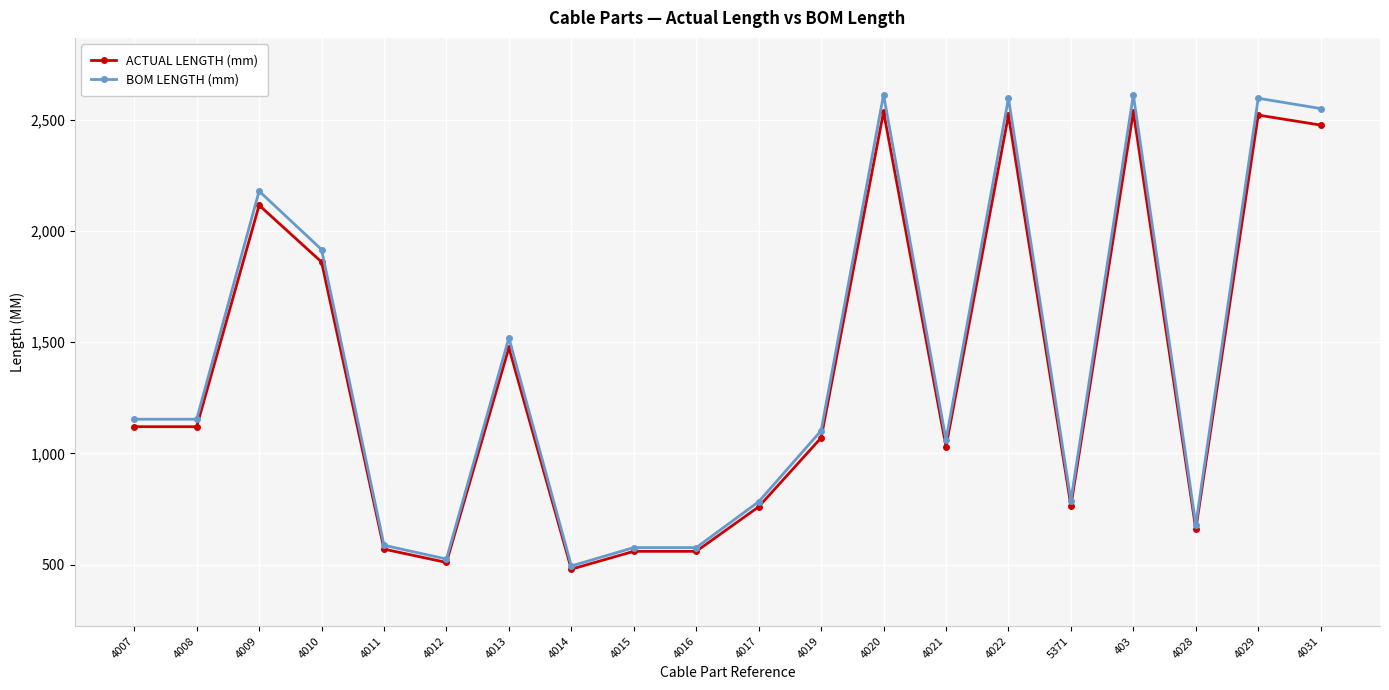

What position from the right is 4017?

10